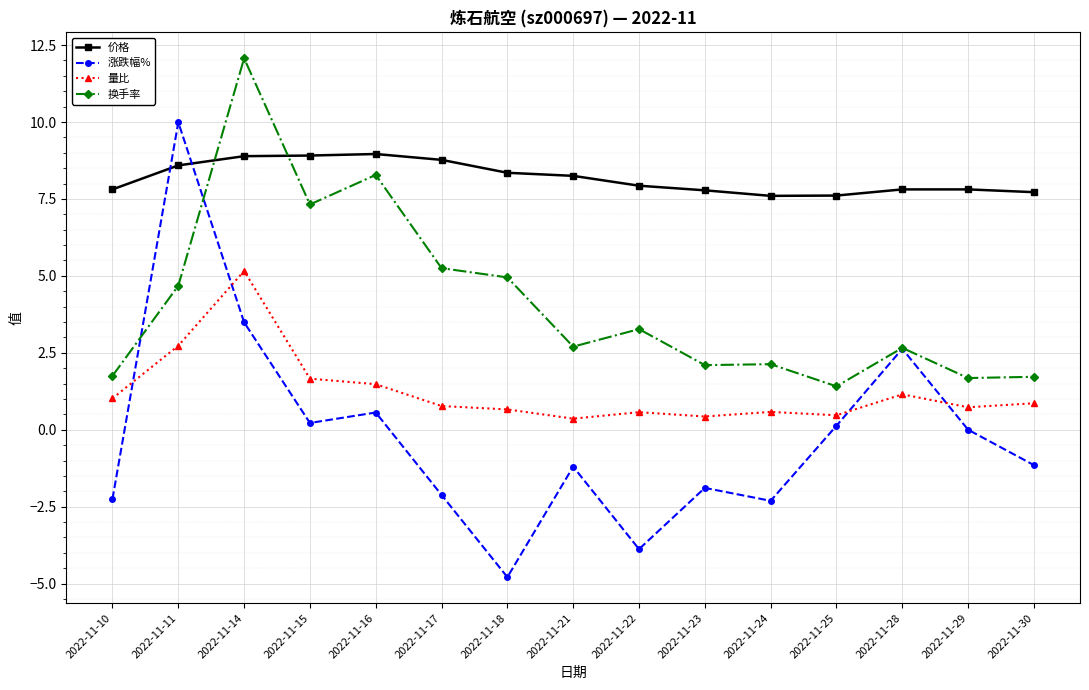

What is the difference between the 换手率 values at 2022-11-15 and 2022-11-28?

4.7